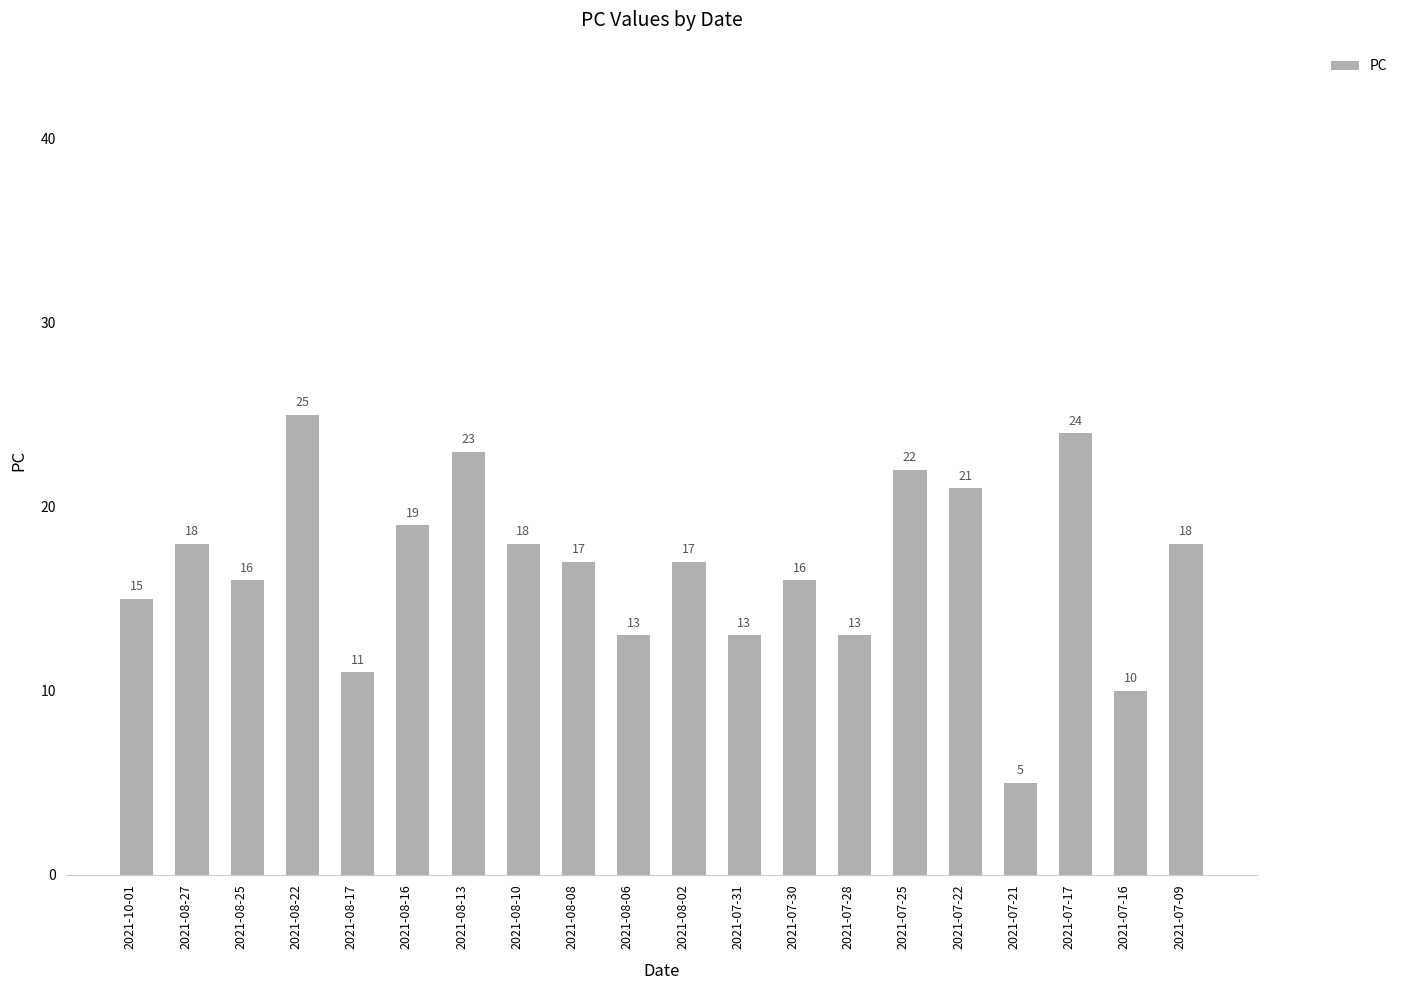

How many values are below 17?

9